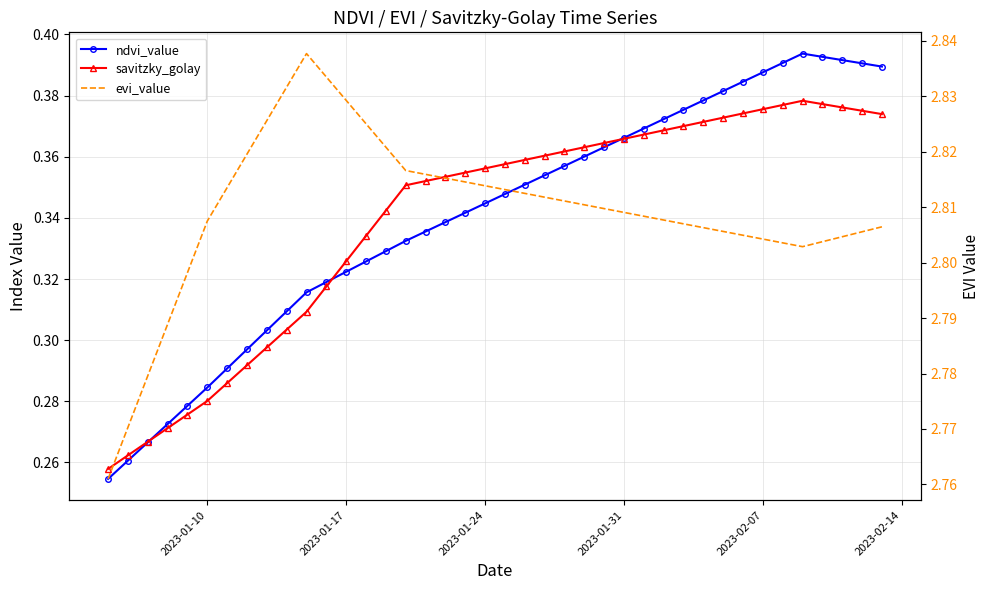

Is the value of ndvi_value at 34 greater than the value of savitzky_golay at 13?

Yes